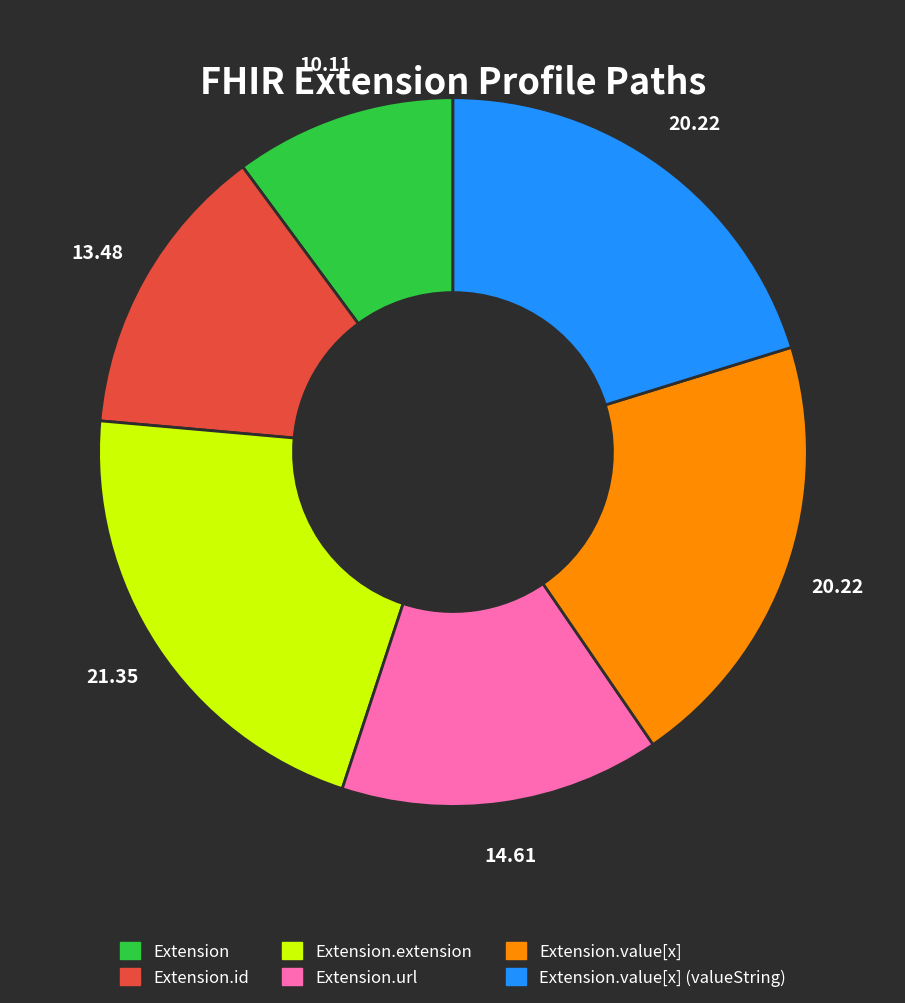

Is there any slice that represents more than half of the pie?

No